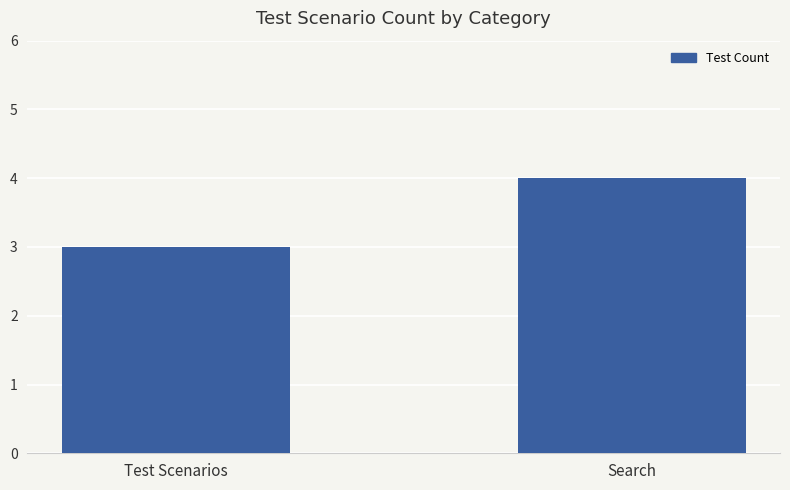

What is the value of the 1st bar from the left?

3